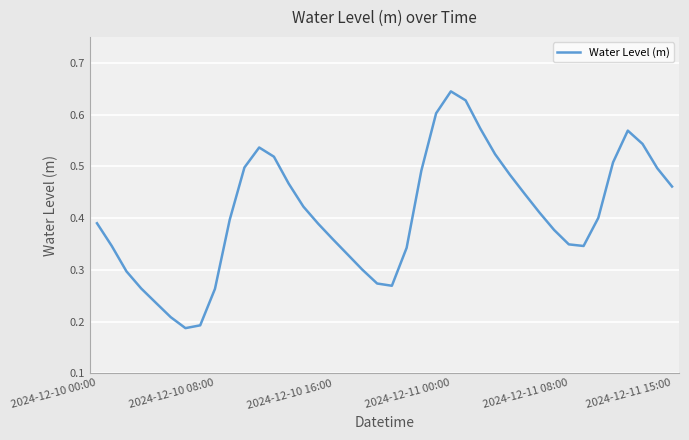

How many categories are shown in the chart?

40